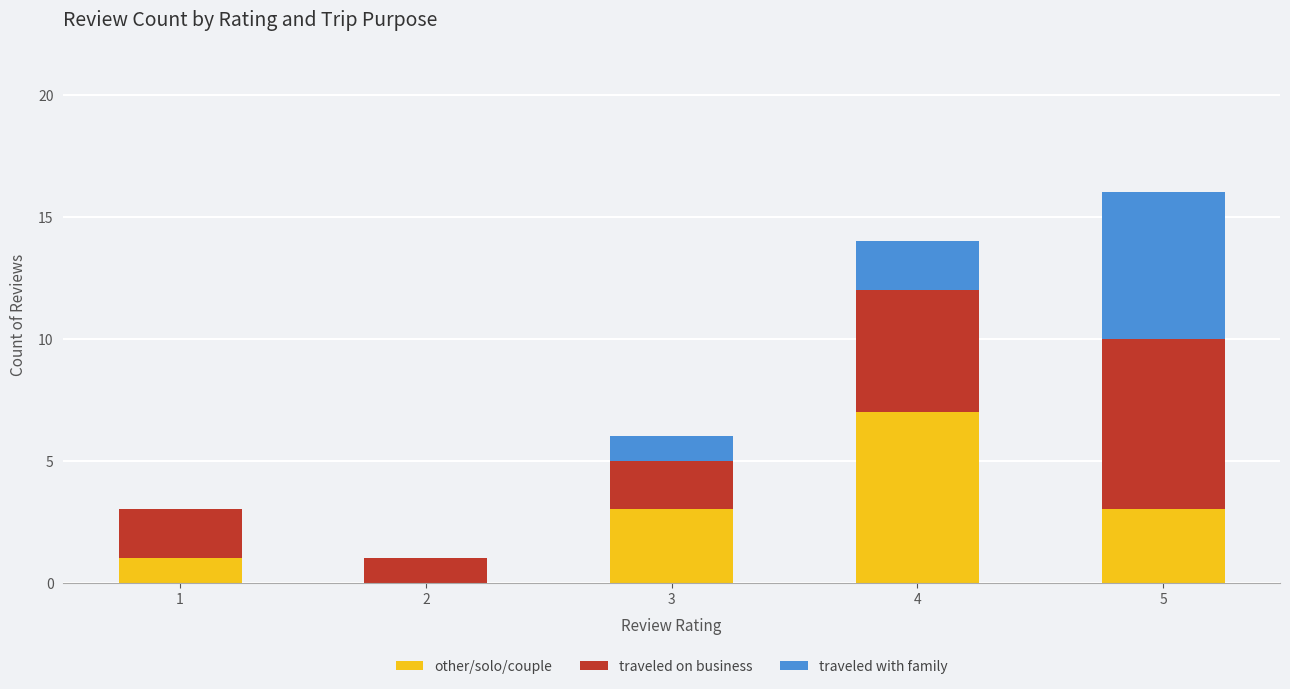

How many positive values does the other/solo/couple series have?

4